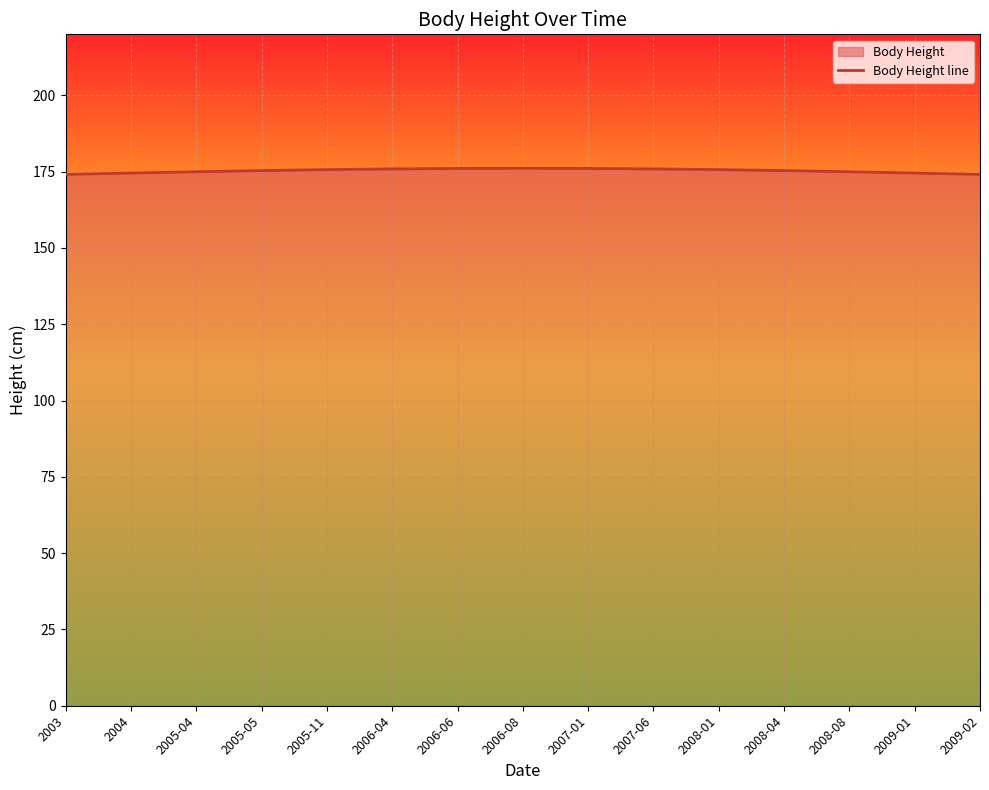

Which has a higher value, 2008-08 or 2007-01?

2007-01